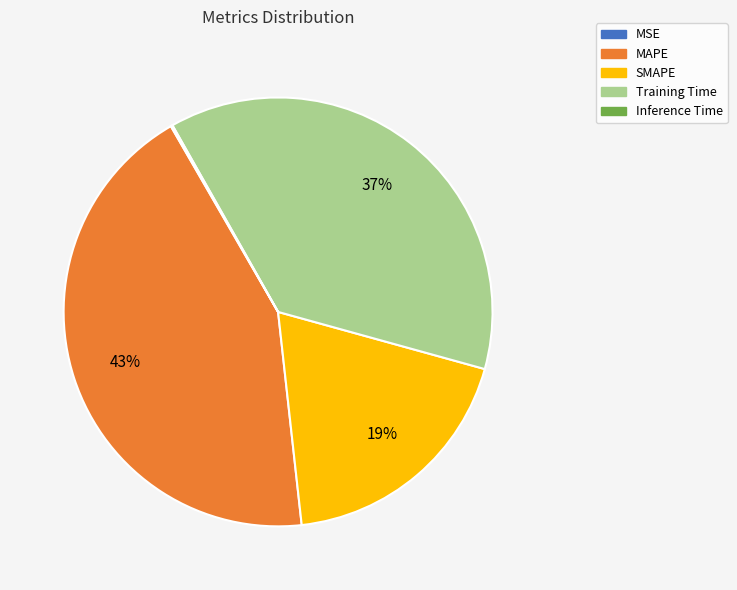

To the nearest percent, what is the average slice percentage?

20%